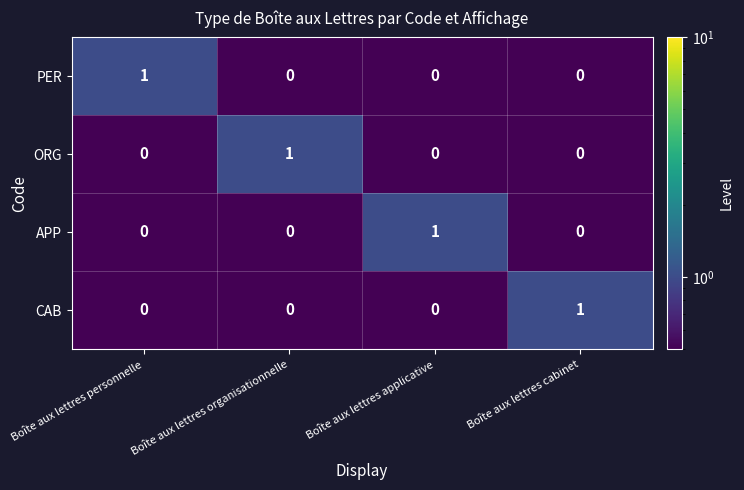

Is it true that CAB equals 0 at Boîte aux lettres applicative?

True